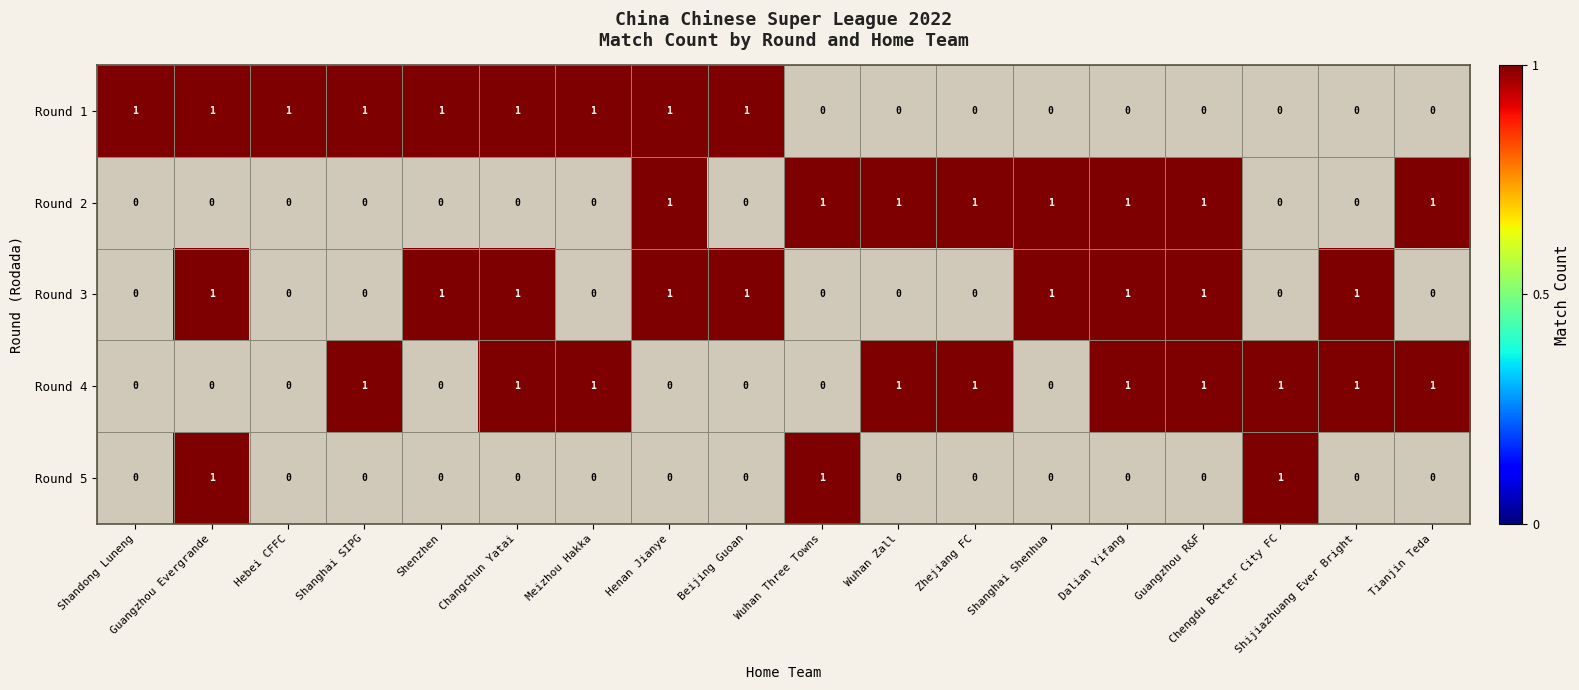

True or false: Round 2 has a value of 1 at Wuhan Zall.

True